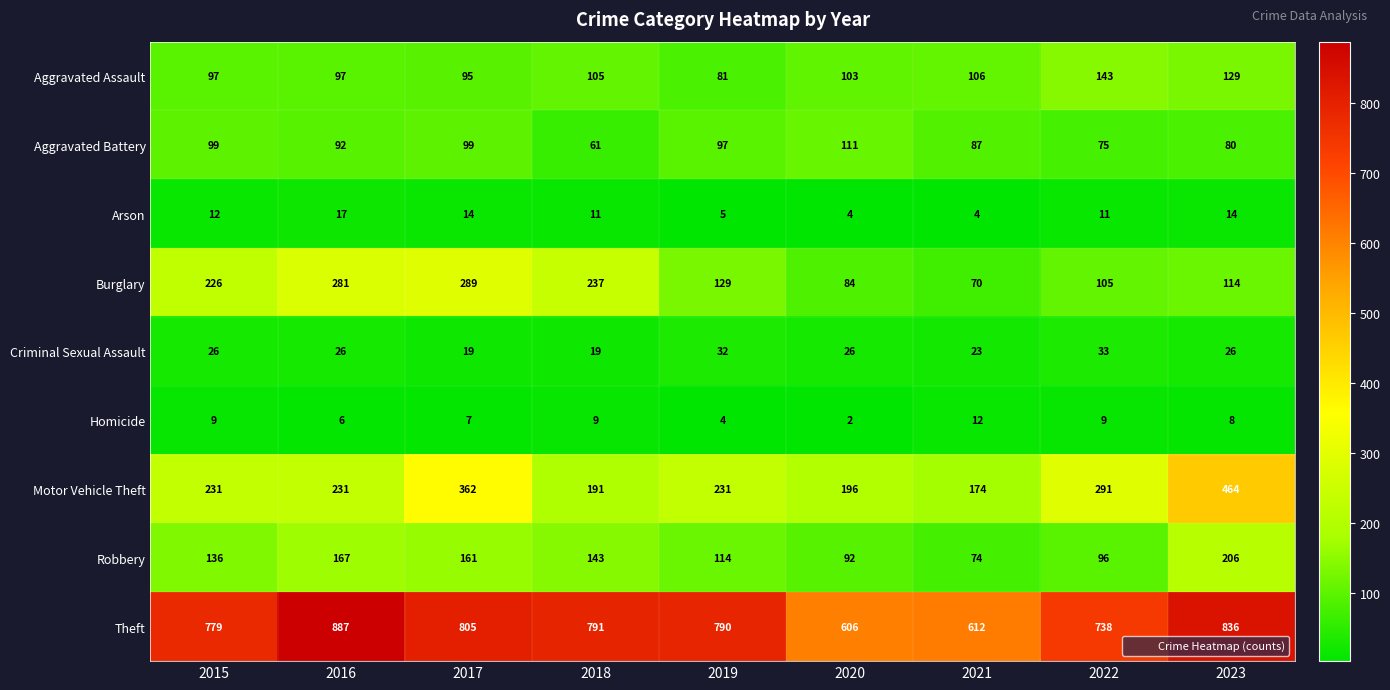

Where does the Theft series first go above 790?

2016